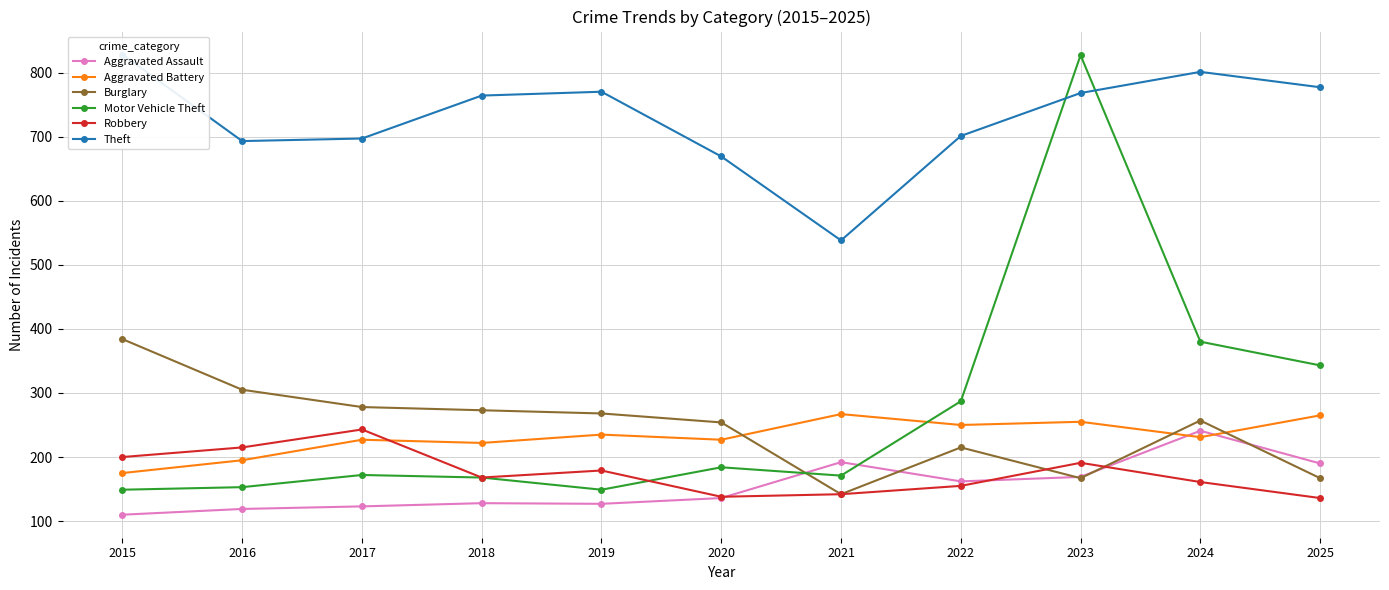

Reading right to left, list all the values displayed in this chart.

Aggravated Assault: 2025=190	2024=241	2023=169	2022=162	2021=192	2020=136	2019=127	2018=128	2017=123	2016=119	2015=110
Aggravated Battery: 2025=265	2024=231	2023=255	2022=250	2021=267	2020=227	2019=235	2018=222	2017=227	2016=195	2015=175
Burglary: 2025=167	2024=257	2023=167	2022=215	2021=142	2020=254	2019=268	2018=273	2017=278	2016=305	2015=384
Motor Vehicle Theft: 2025=343	2024=380	2023=827	2022=287	2021=171	2020=184	2019=149	2018=168	2017=172	2016=153	2015=149
Robbery: 2025=136	2024=161	2023=191	2022=155	2021=142	2020=138	2019=179	2018=168	2017=243	2016=215	2015=200
Theft: 2025=777	2024=801	2023=768	2022=701	2021=538	2020=669	2019=770	2018=764	2017=697	2016=693	2015=828